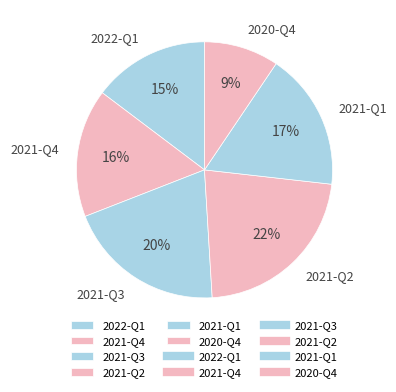

How many segments does this pie chart have?

6